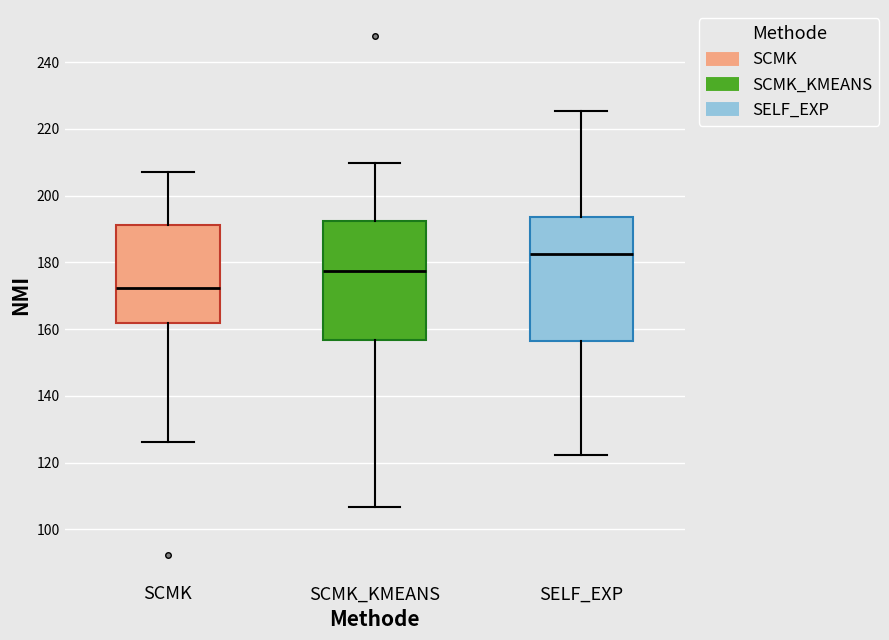

Reading left to right, read every box against the y-axis: the position of its median line, the range the box covers, and the ends of its whiskers. The values are not printed on the chart, so give them approximately, as read against the axis.

SCMK: median 172, box 162 to 192, whiskers 126 to 208
SCMK_KMEANS: median 178, box 156 to 192, whiskers 106 to 210
SELF_EXP: median 182, box 156 to 194, whiskers 122 to 226